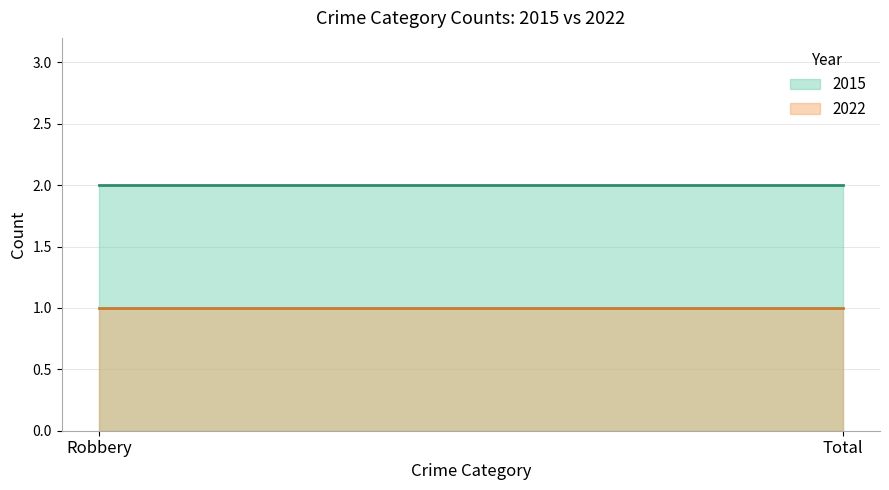

How many lines are shown in the chart?

2